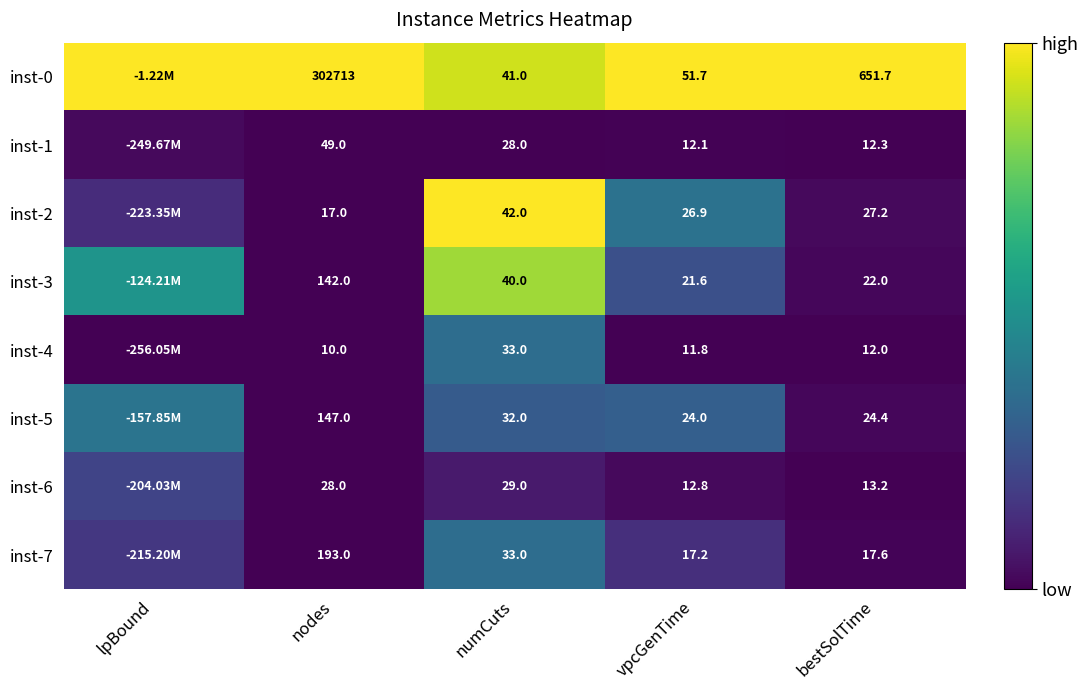

Is the value of inst-5 at numCuts greater than the value of inst-1 at bestSolTime?

Yes